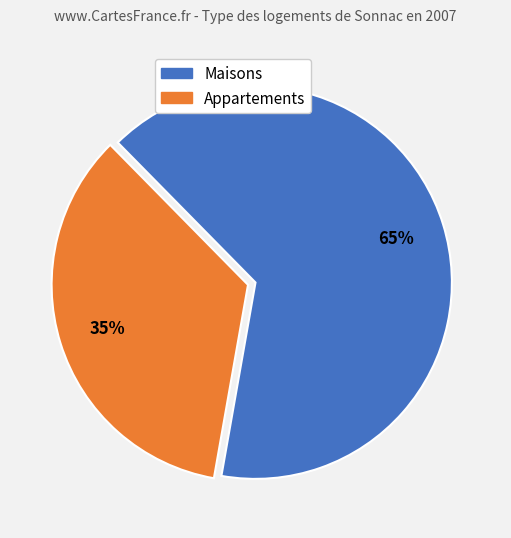

To the nearest percent, what is the average slice percentage?

50%